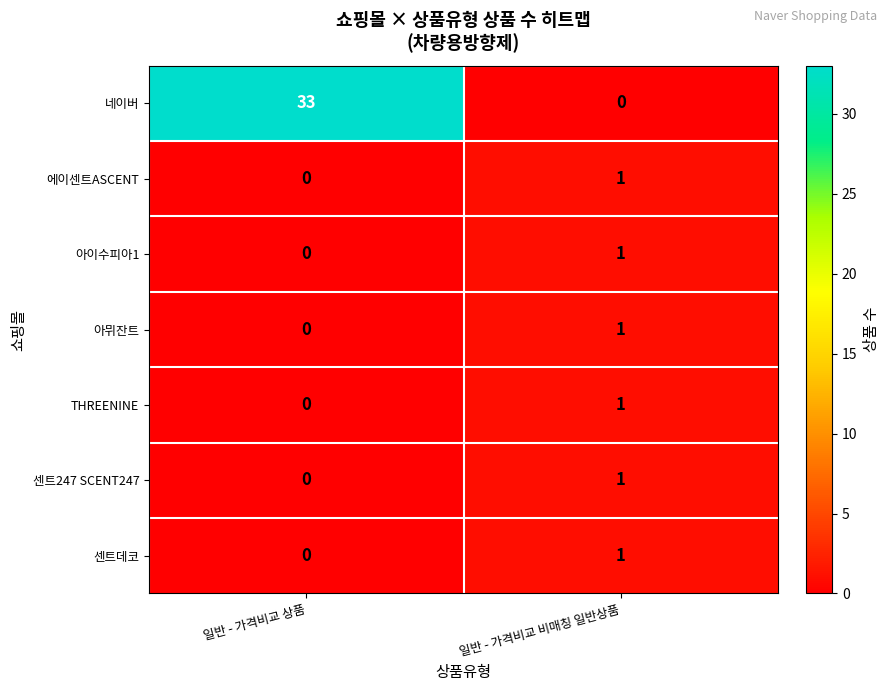

The value of 아뮈잔트 at 일반 - 가격비교 상품 is 0. True or false?

True